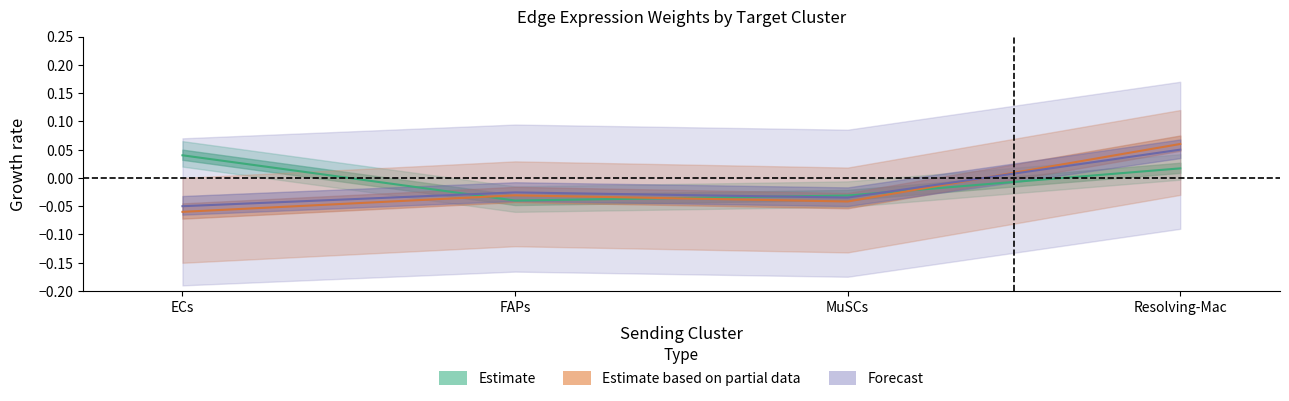

Which category has the lowest value in the Forecast series?

ECs